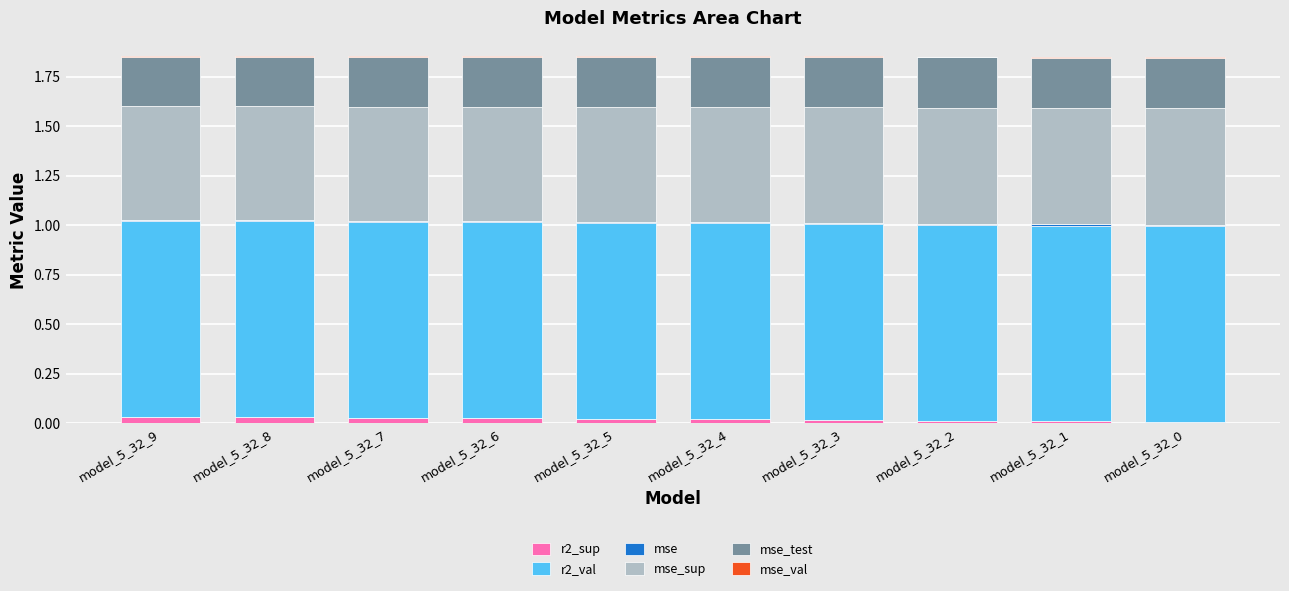

True or false: r2_sup has a value of 0.0 at model_5_32_8.

True